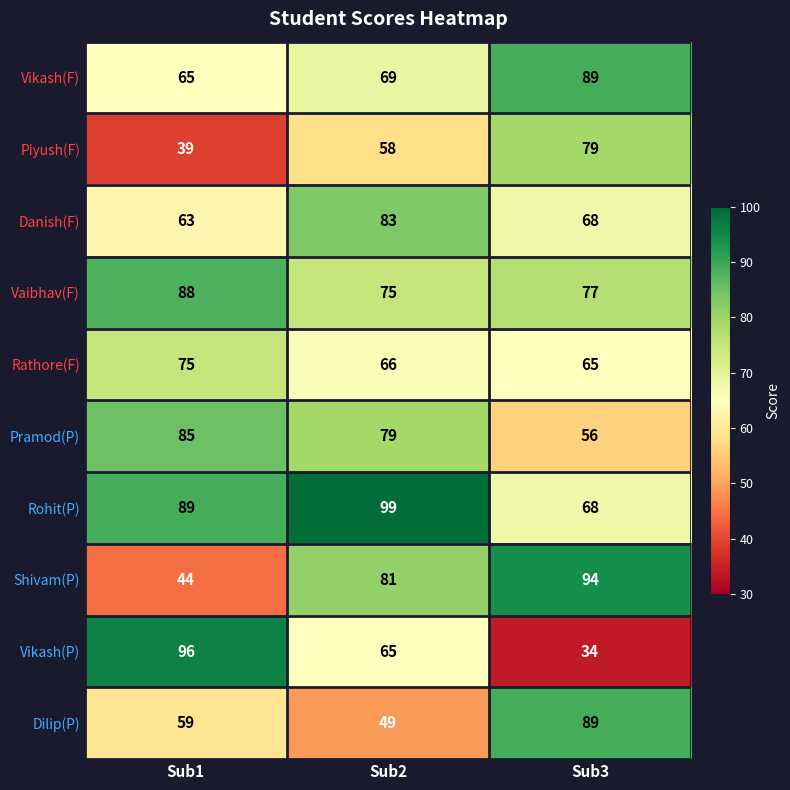

At Sub2, list the series in order from smallest to largest.

Dilip(P), Piyush(F), Vikash(P), Rathore(F), Vikash(F), Vaibhav(F), Pramod(P), Shivam(P), Danish(F), Rohit(P)